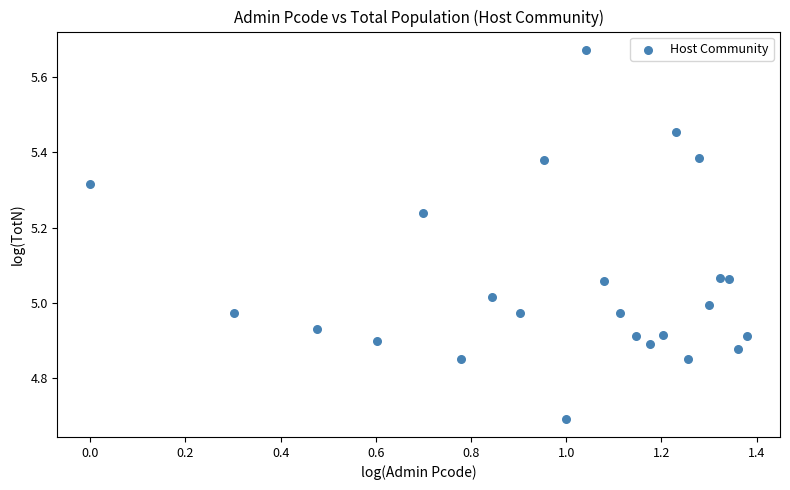

What is the range of Y values (max minus min)?

1.0